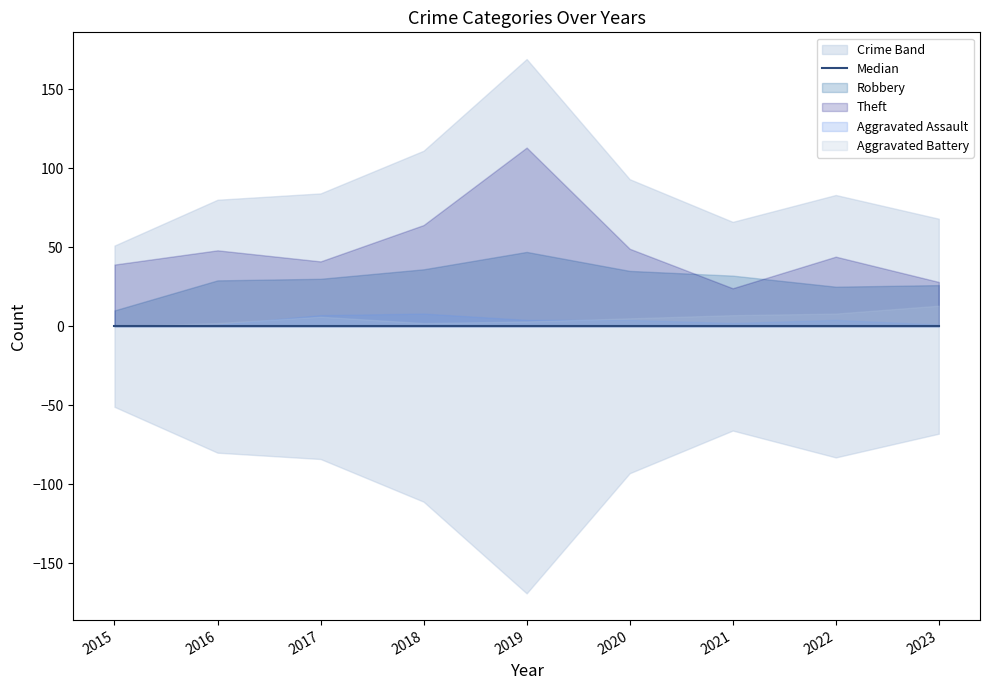

At which category is the sum across all series the highest?

2019